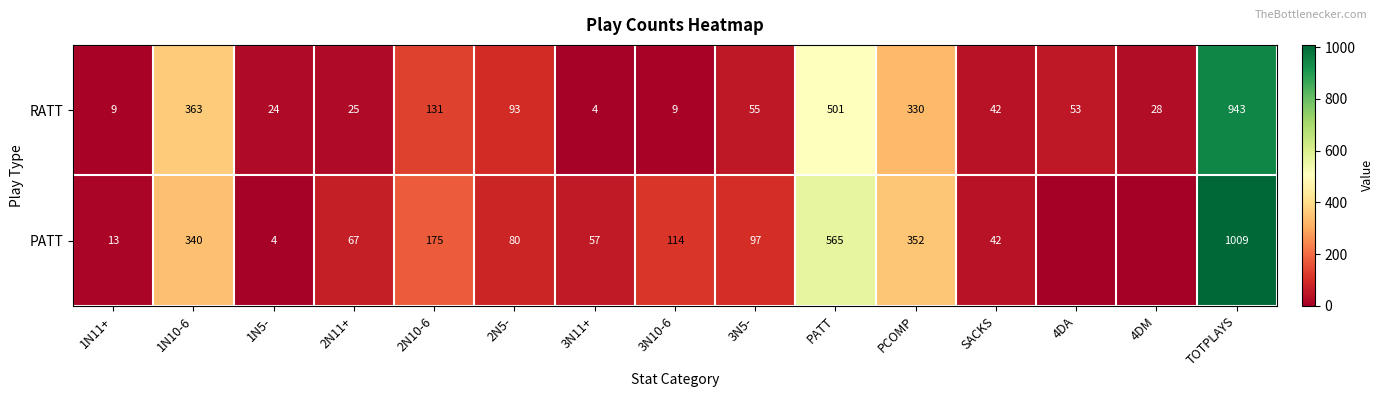

Rank the series at PCOMP from lowest to highest value.

RATT, PATT